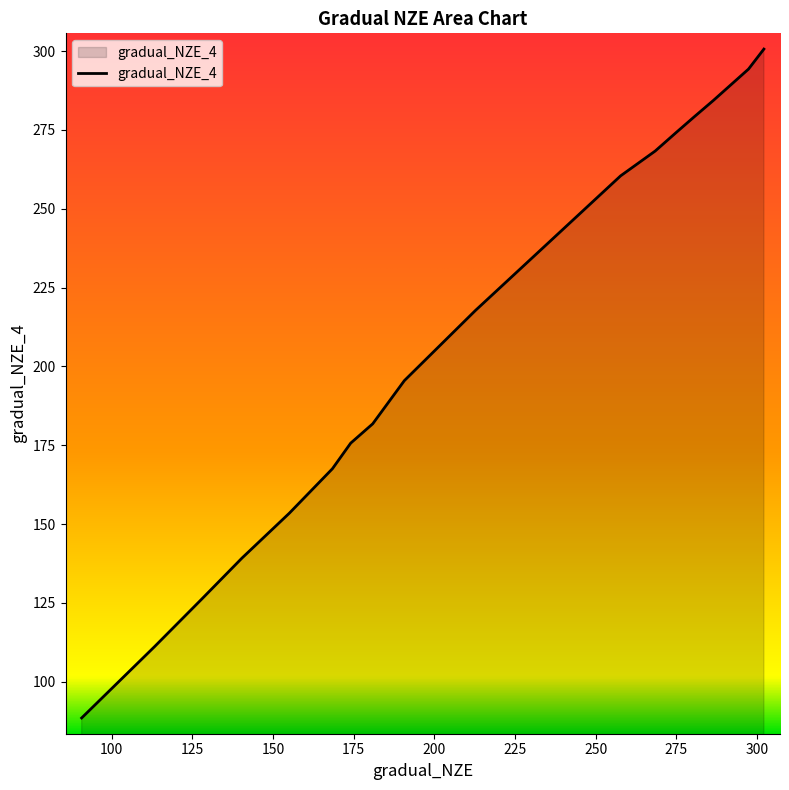

What is the difference between the maximum and minimum values?

212.2